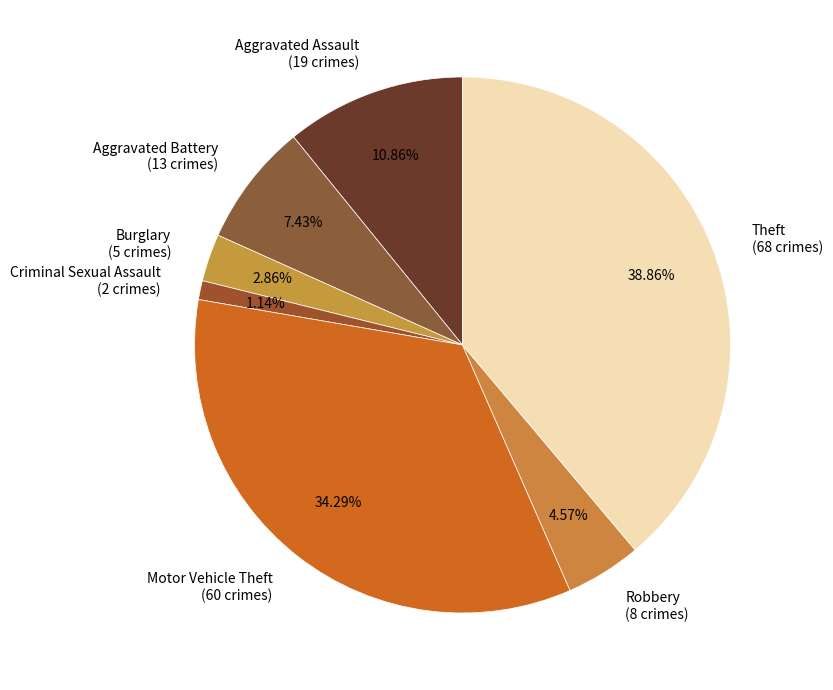

What percentage is the Aggravated Battery slice, to the nearest percent?

7%